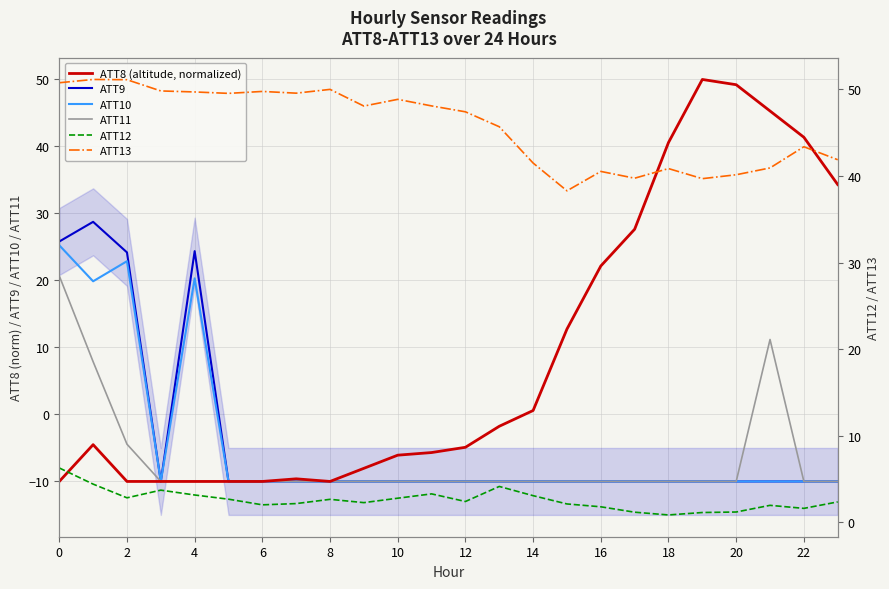

Which series has the widest spread of values?

ATT8 (altitude, normalized)